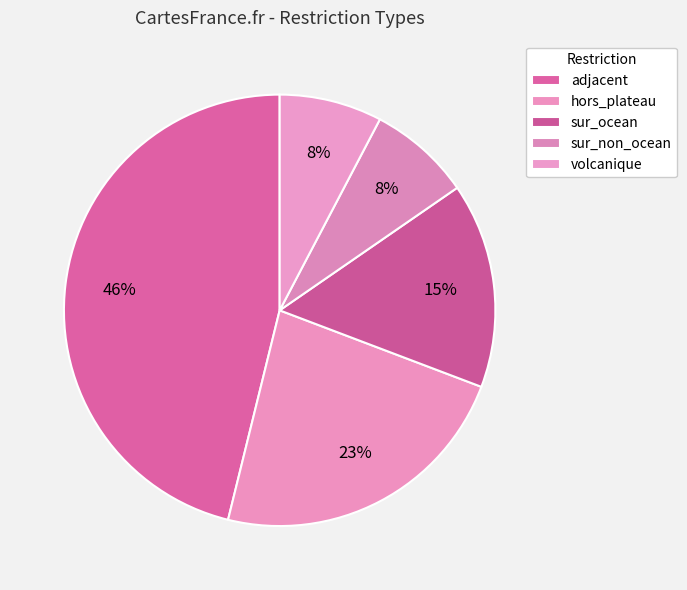

Do adjacent and sur_non_ocean together represent more than half of the pie?

Yes